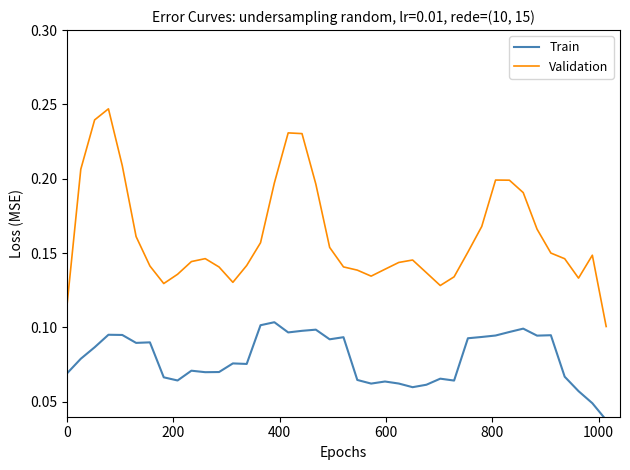

In Train, how many points are higher than both neighbors (excluding endpoints)?

11